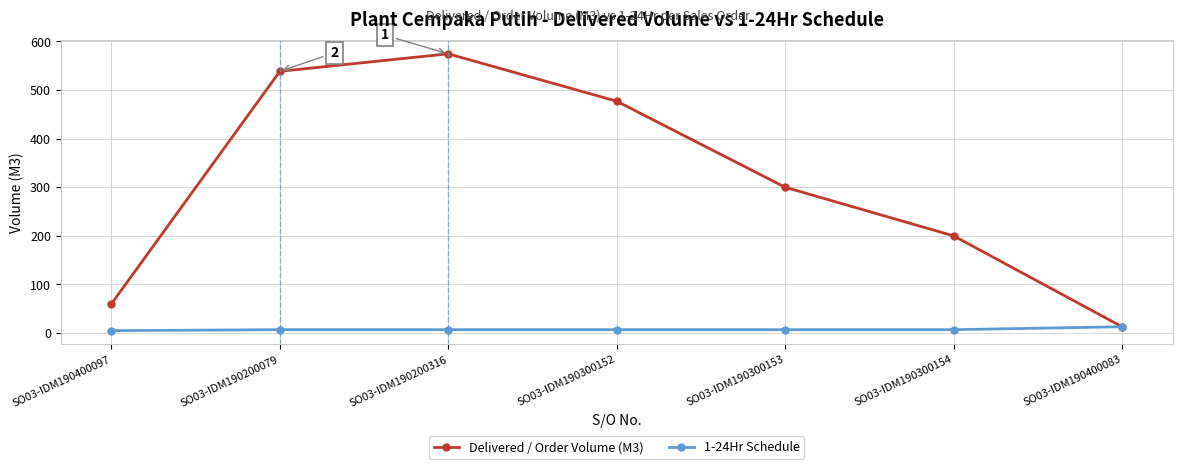

Rank the series by their maximum value, from highest to lowest.

Delivered / Order Volume (M3), 1-24Hr Schedule